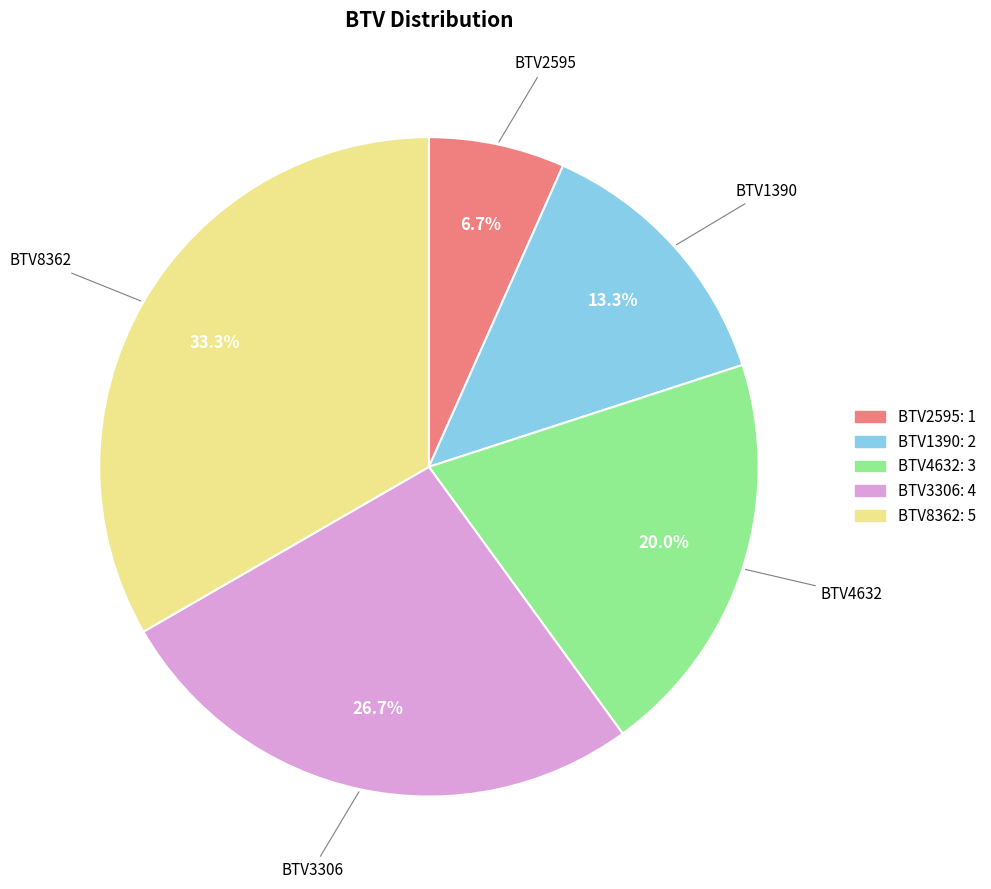

To the nearest percent, what is the difference between the largest and smallest slice percentages?

27%